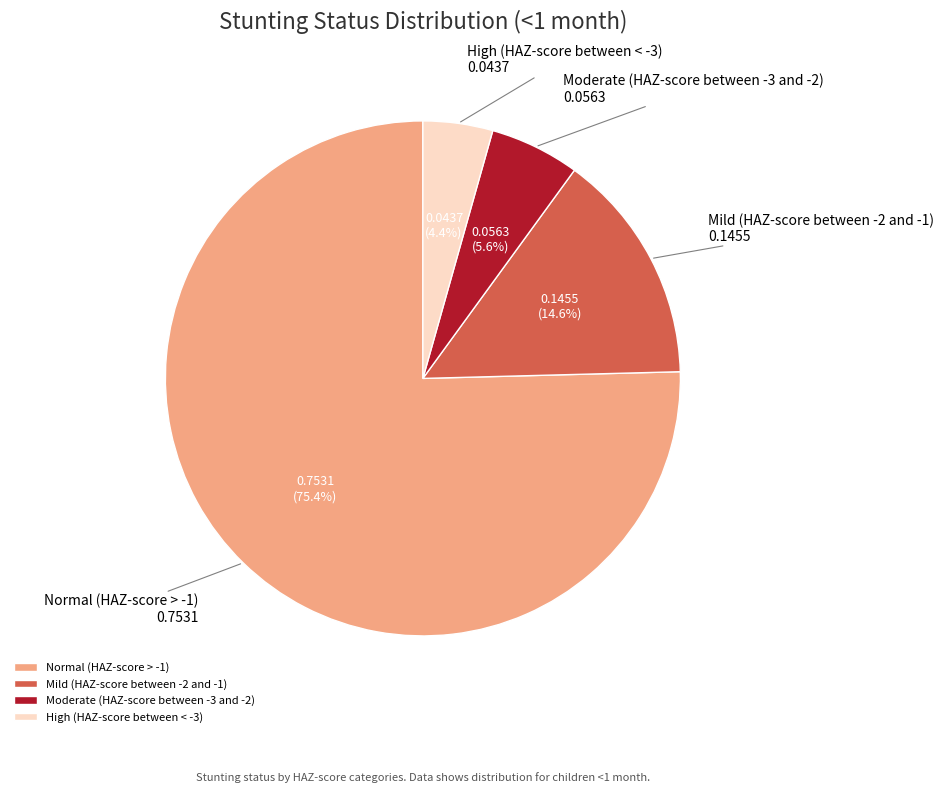

To the nearest percent, what percentage of the pie is Moderate (HAZ-score between -3 and -2)?

6%